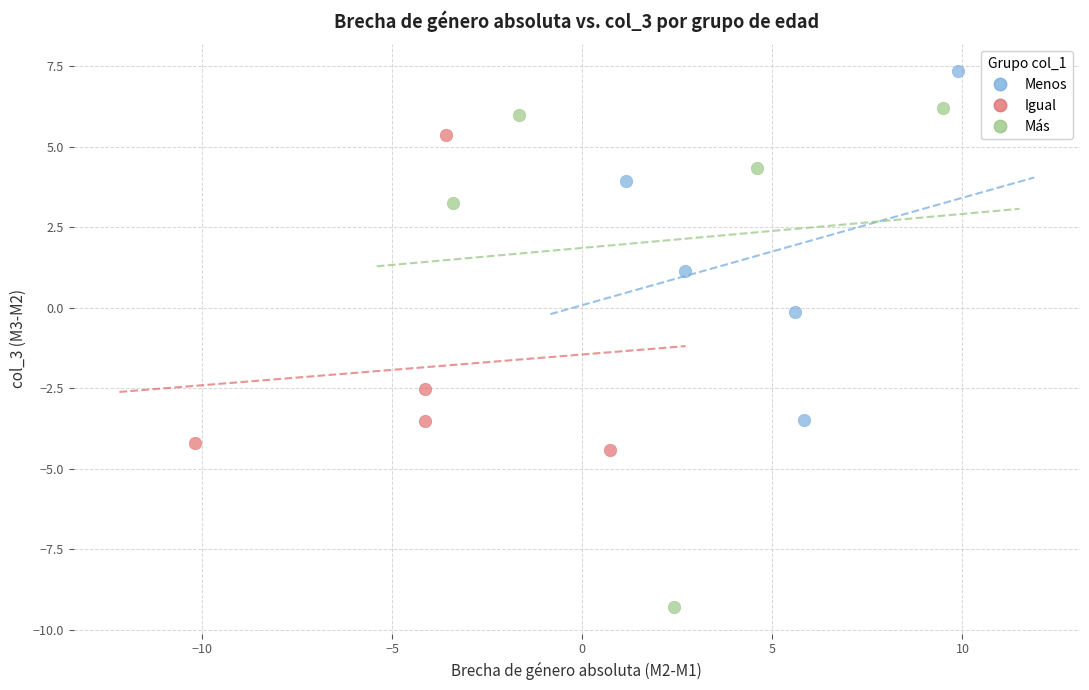

Which series has the largest Y range (max minus min)?

Más